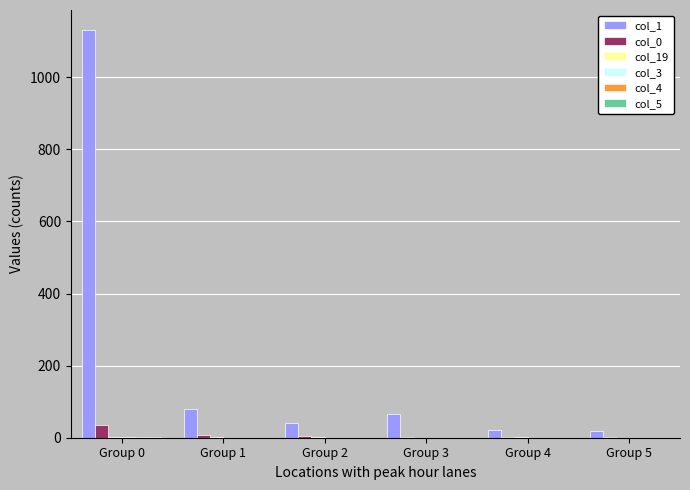

What is the maximum value shown in the chart?

1130